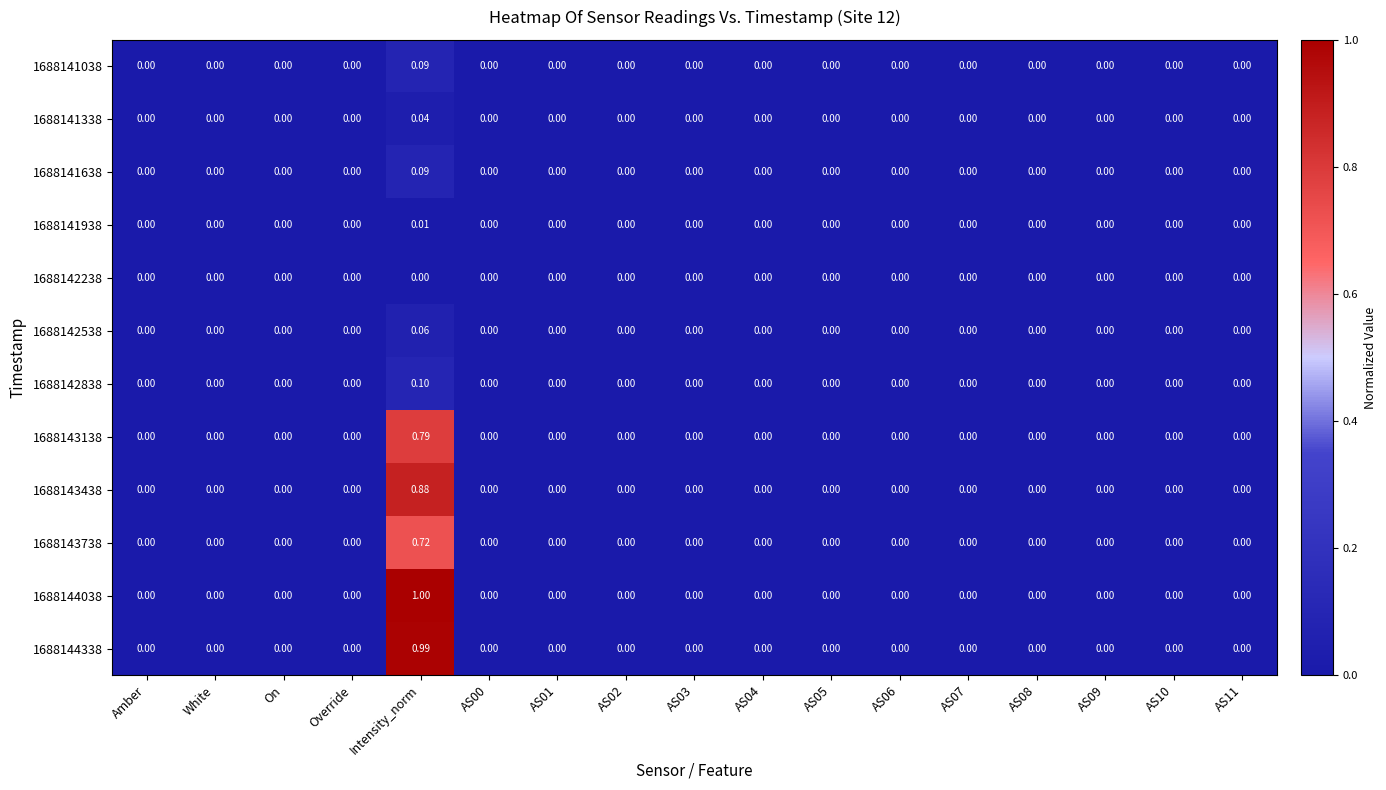

At which category is the sum across all series the highest?

Intensity_norm